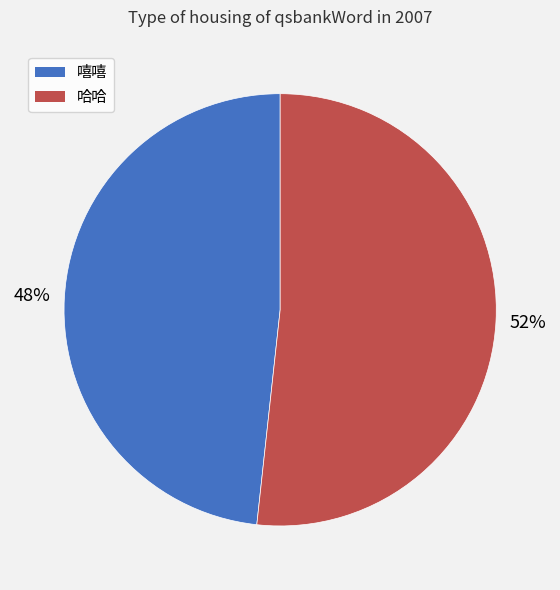

Rank the categories by value from highest to lowest.

哈哈, 嘻嘻